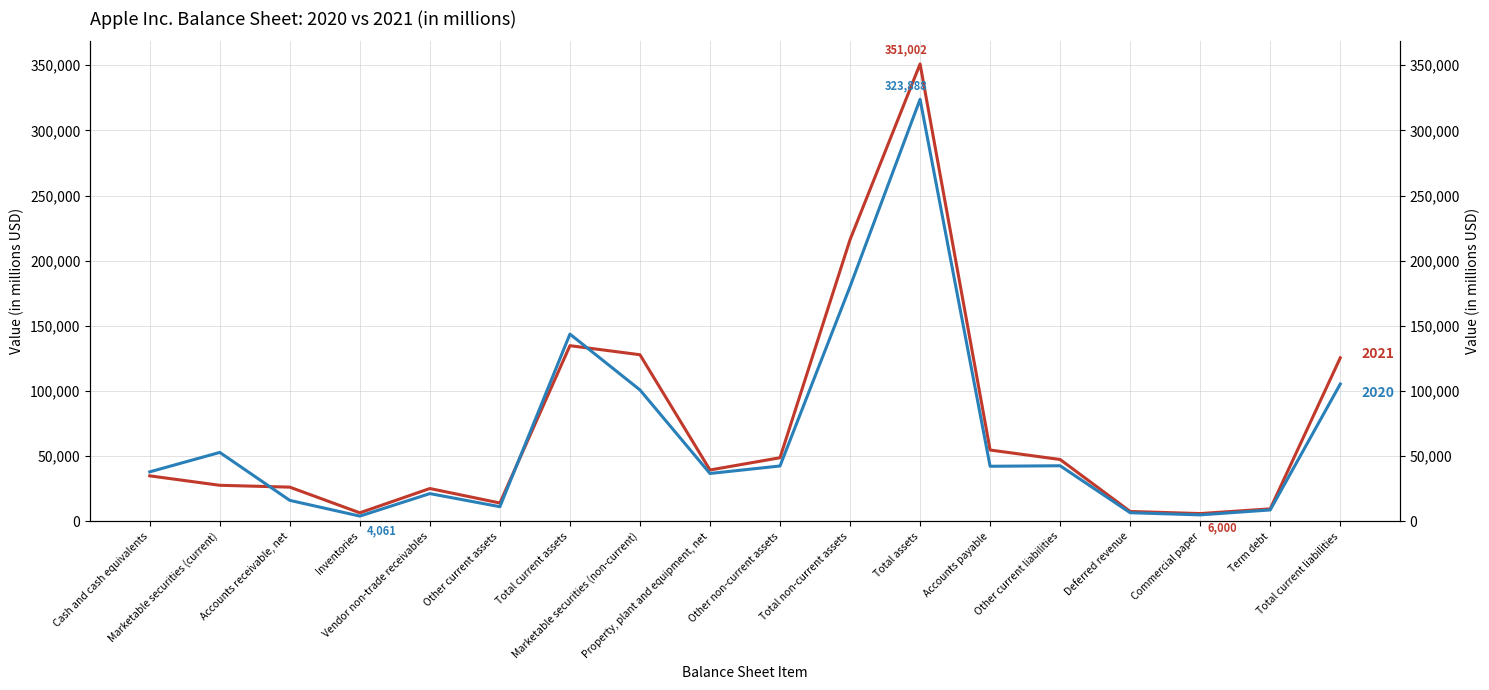

How many data points does each series have?

18